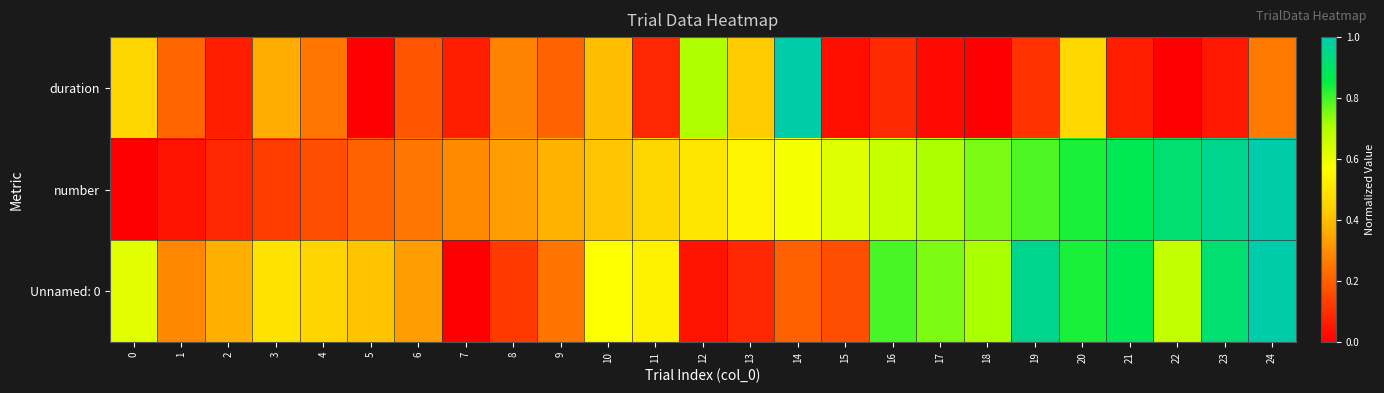

Count the number of categories in the chart.

25